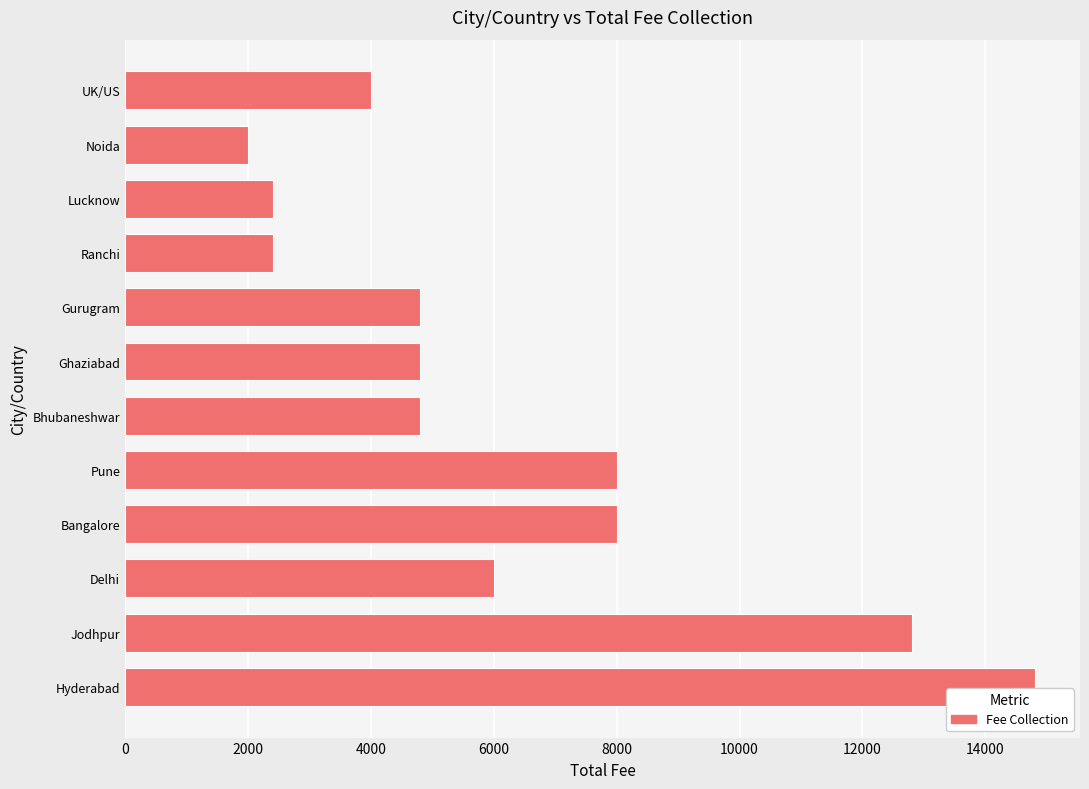

Is it true that the value at UK/US is 4000?

True